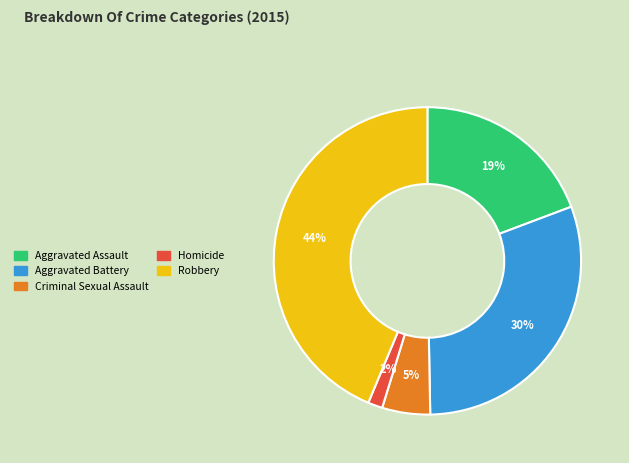

Which category has the smallest portion of the pie?

Homicide